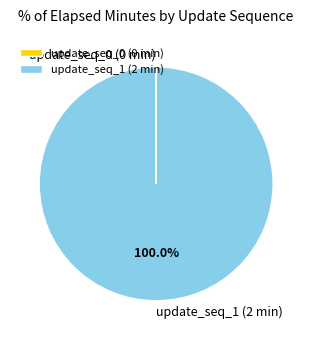

Does any single category account for the majority?

Yes